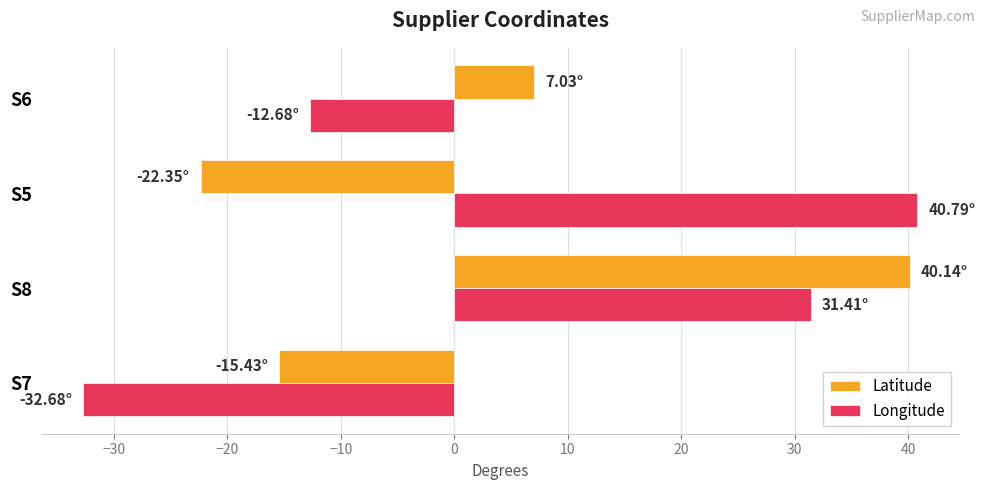

What is the lowest value of the Longitude series?

-32.7